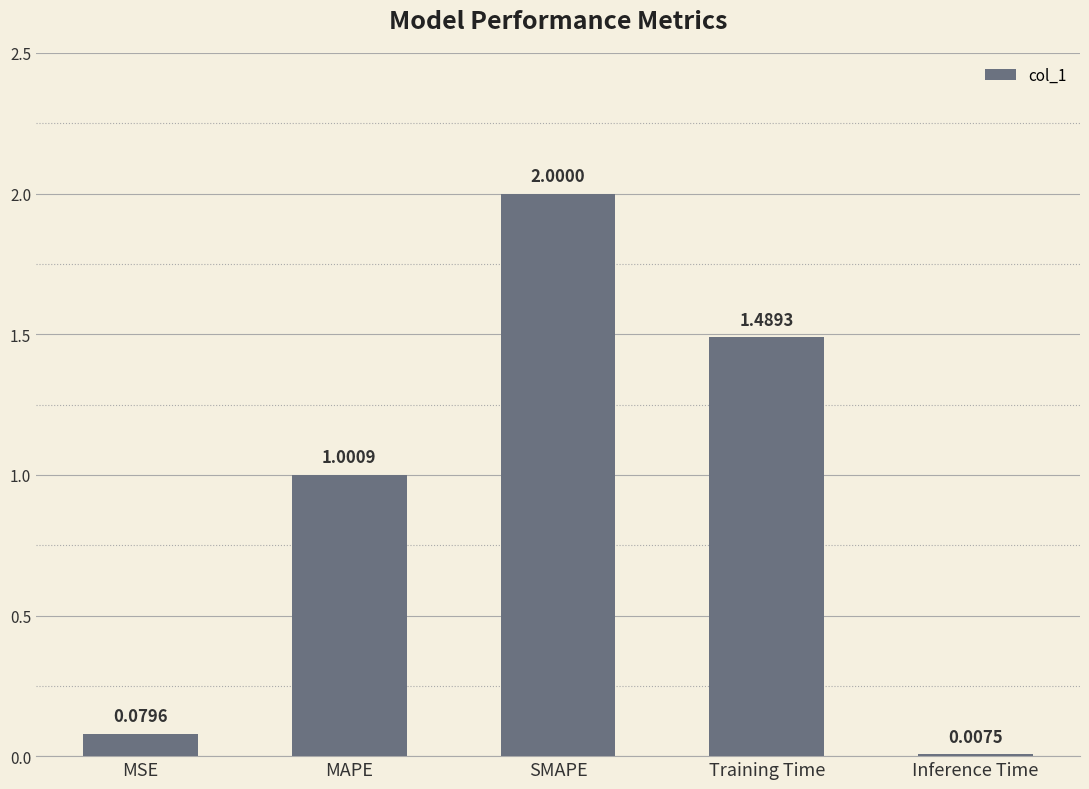

Which category has the lowest value across all series?

Inference Time